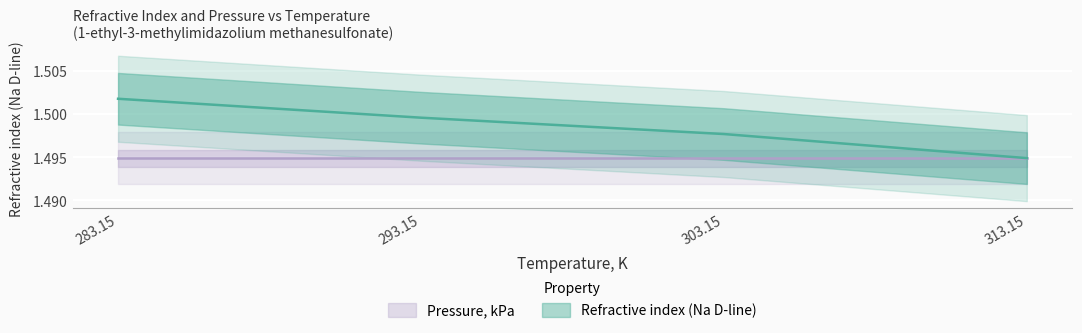

Reading right to left, what are all the values shown in this chart?

1.5	1.5	1.5	1.5